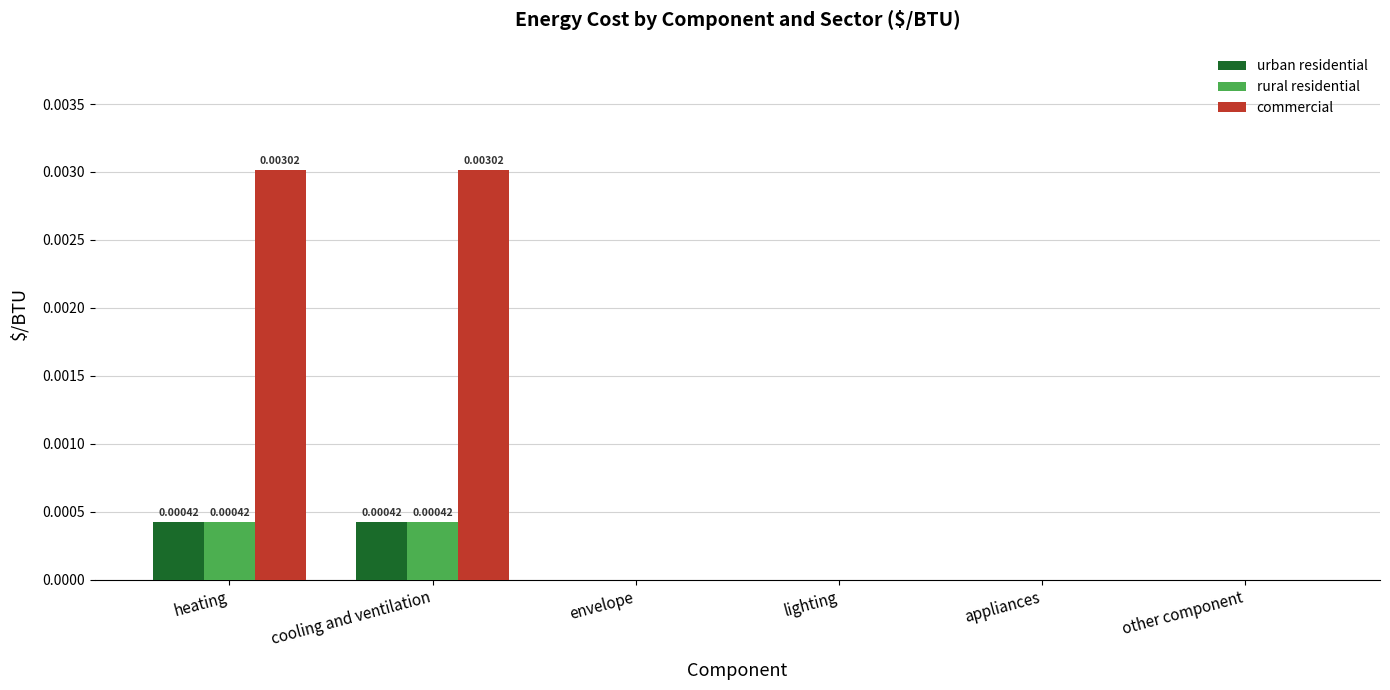

Which series changed the most between heating and envelope?

commercial